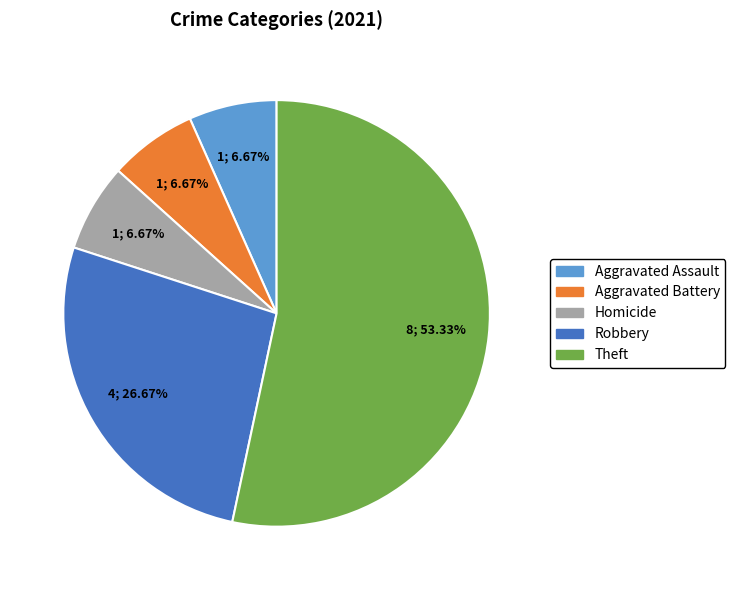

What is the total percentage of Aggravated Assault and Aggravated Battery?

13.3%